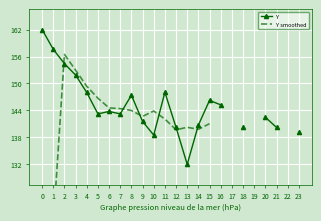

What is the difference between the maximum and minimum values in the Y series?

29.9